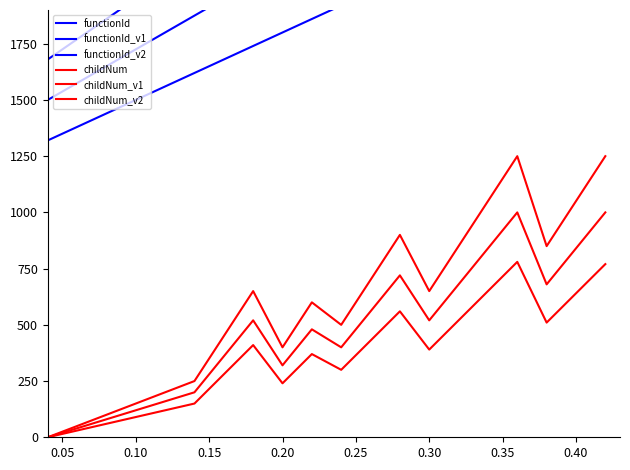

True or false: functionId_v2 and functionId_v1 cross at least once.

False